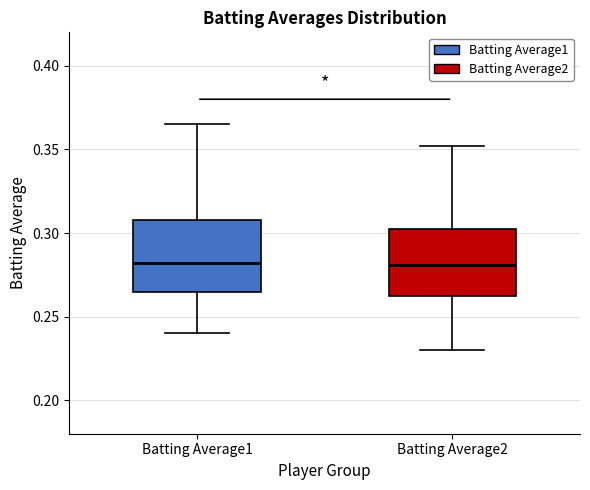

Where is the lower edge of the box for Batting Average2 on the y-axis? The values are not printed on the chart, so give them approximately, as read against the axis.

0.265